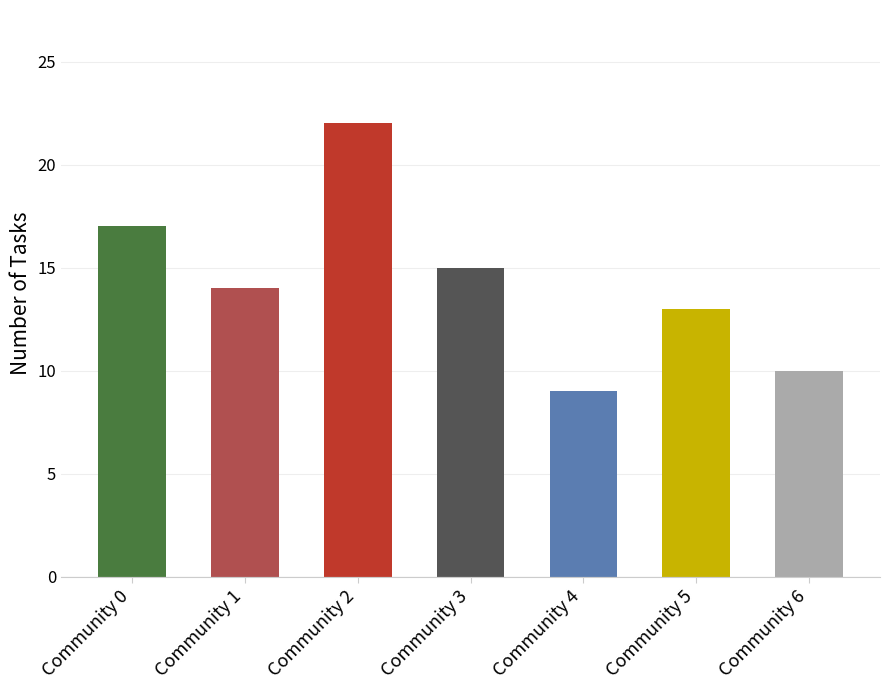

The chart shows a value of 40 at Community 2. True or false?

False